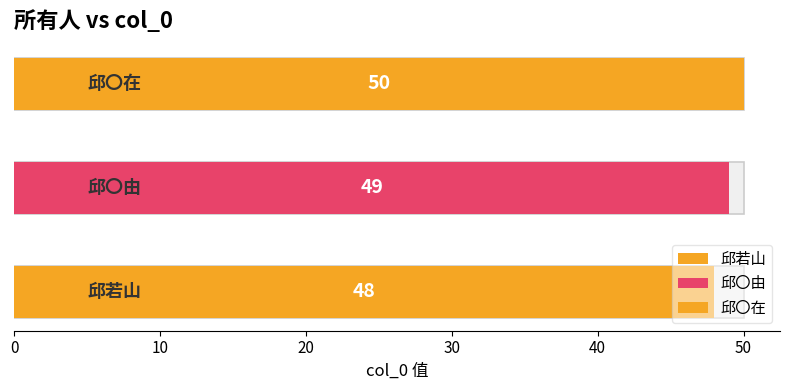

How many data points are above 49?

1